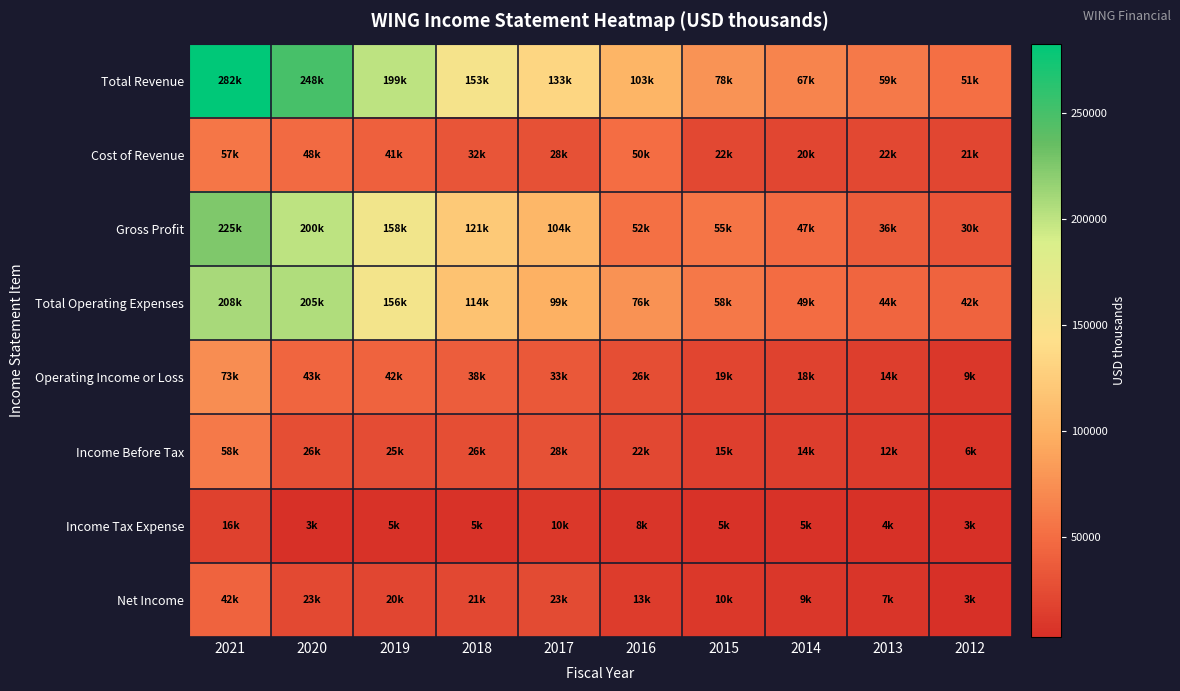

At which category is the sum across all series the highest?

2021